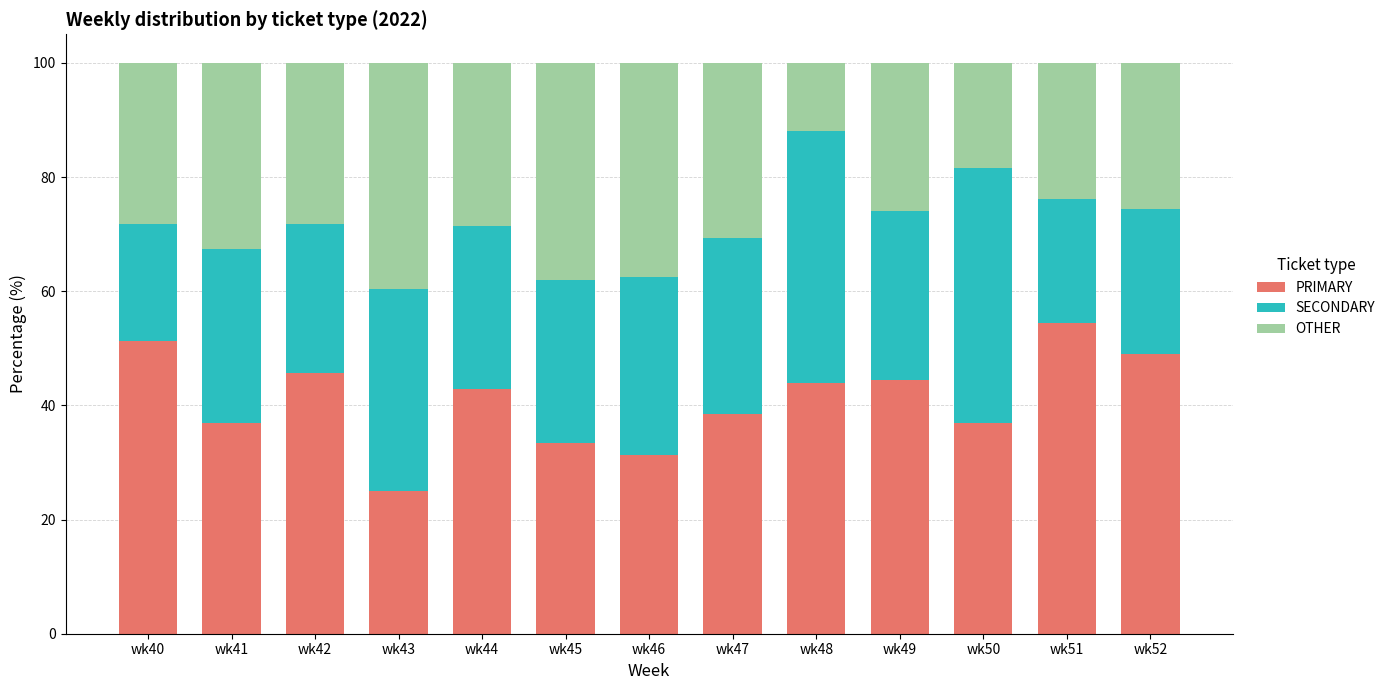

What is the difference between the maximum and second lowest values in the PRIMARY series?

23.1